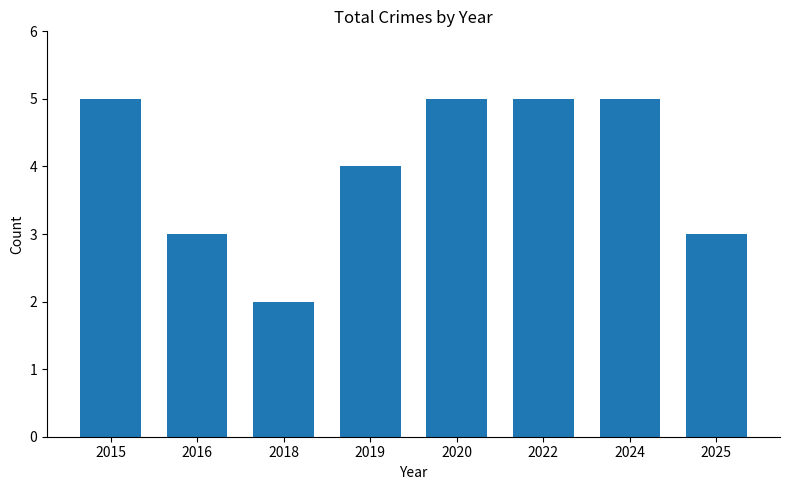

How many series are shown in this chart?

1